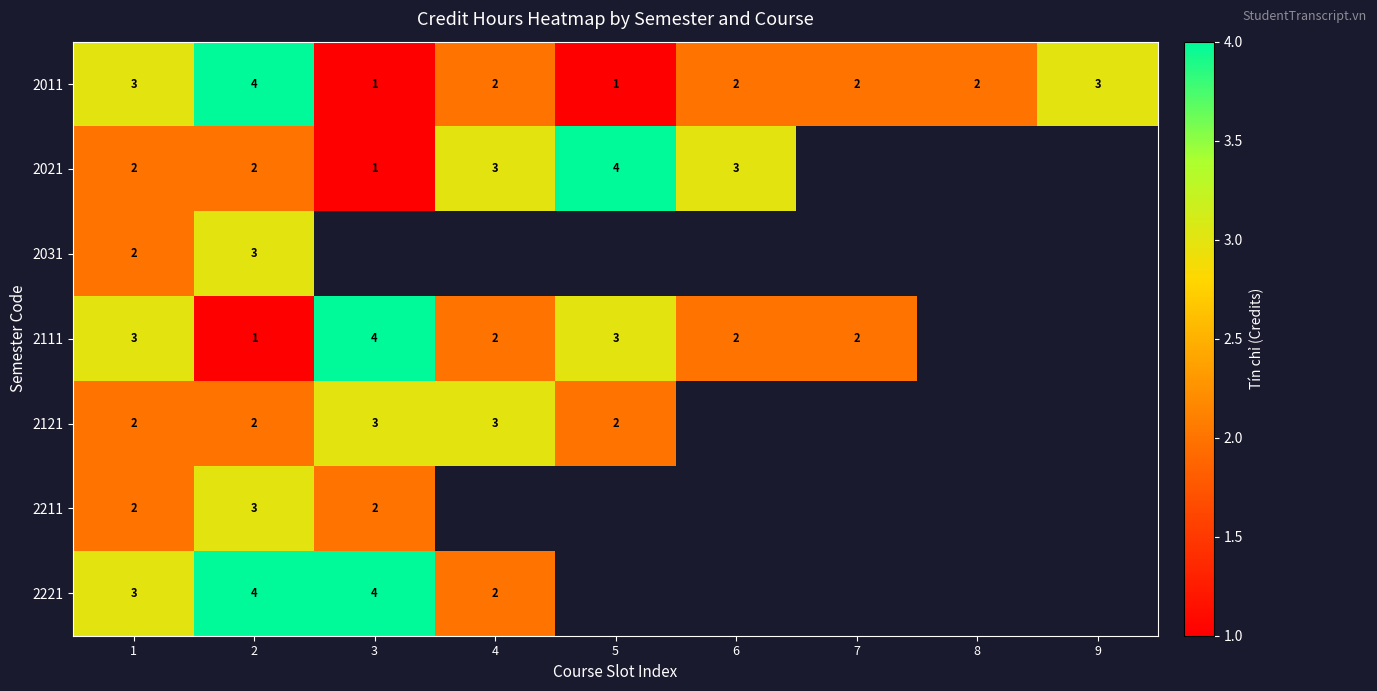

True or false: 2031 has a value of 5 at 2.

False